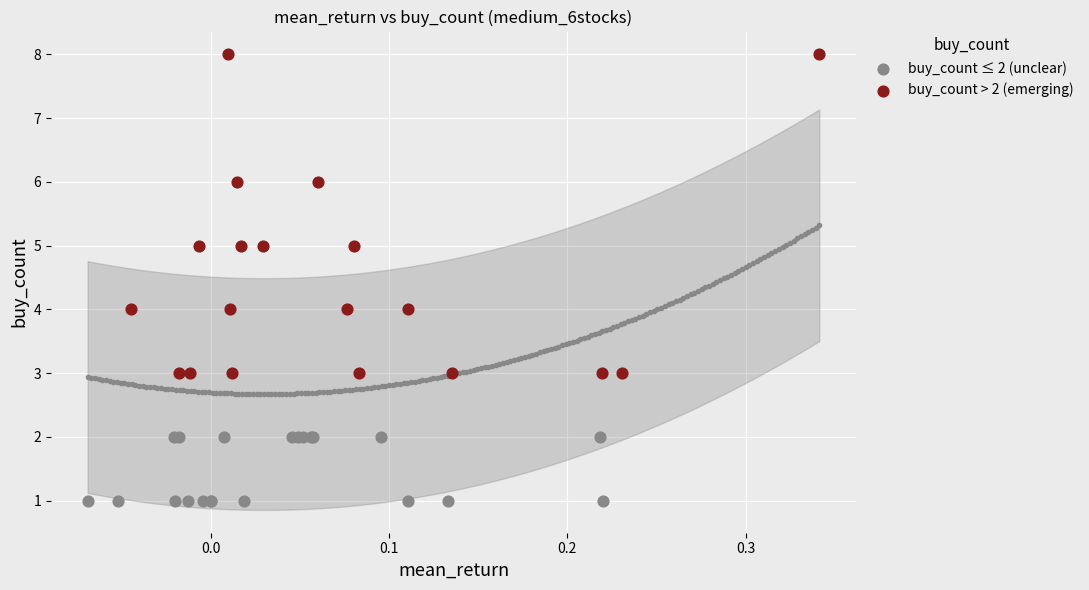

Which series reaches the minimum Y coordinate?

buy_count ≤ 2 (unclear)